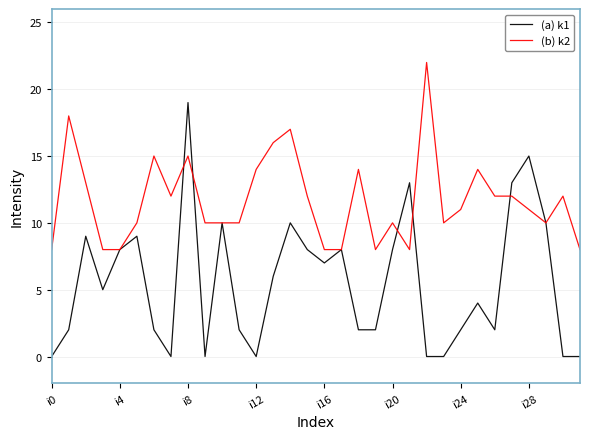

What is the difference between the second highest and minimum values in the (a) k1 series?

15